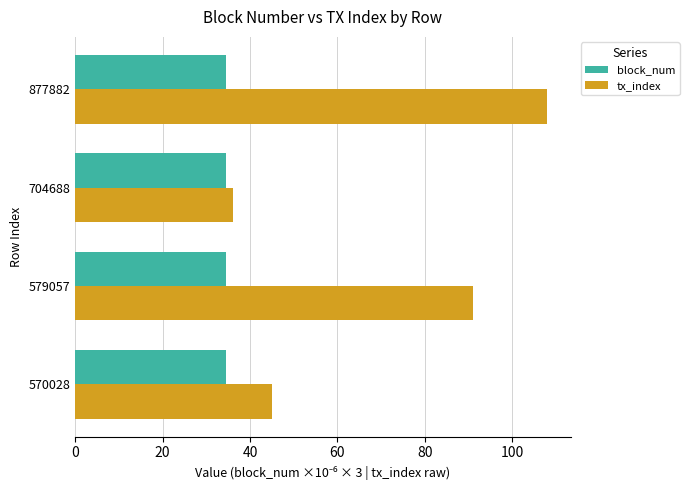

What is the sum of the tx_index values at 570028 and 704688?

81.0